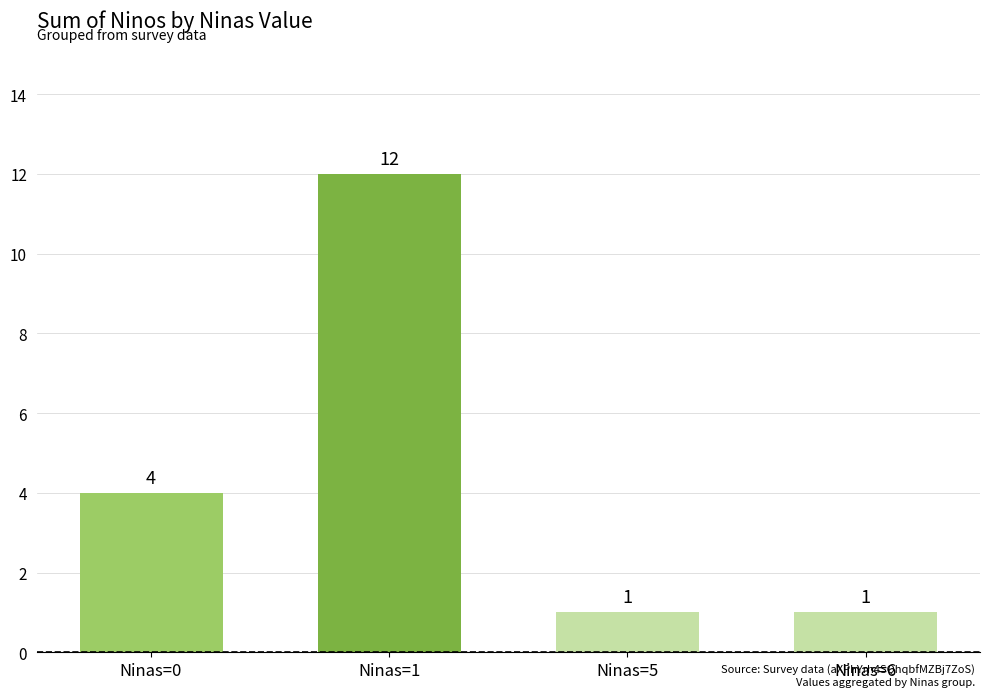

The chart shows a value of 2 at Ninas=0. True or false?

False